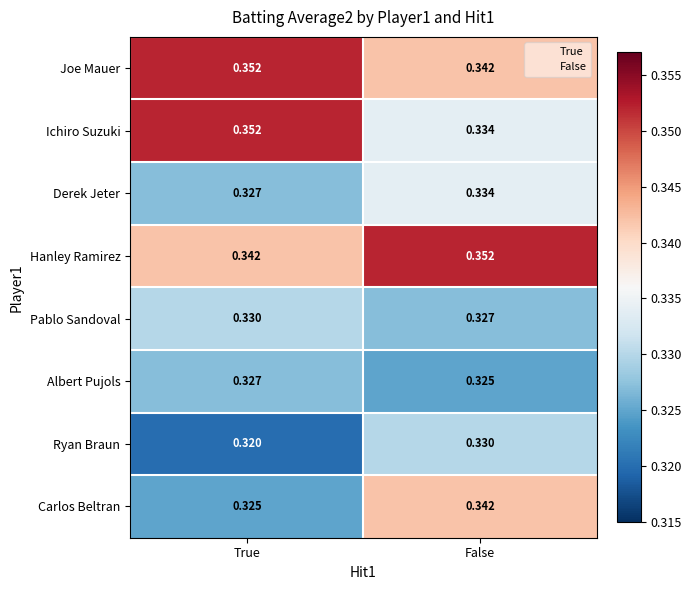

At which category is the sum across all series the highest?

False